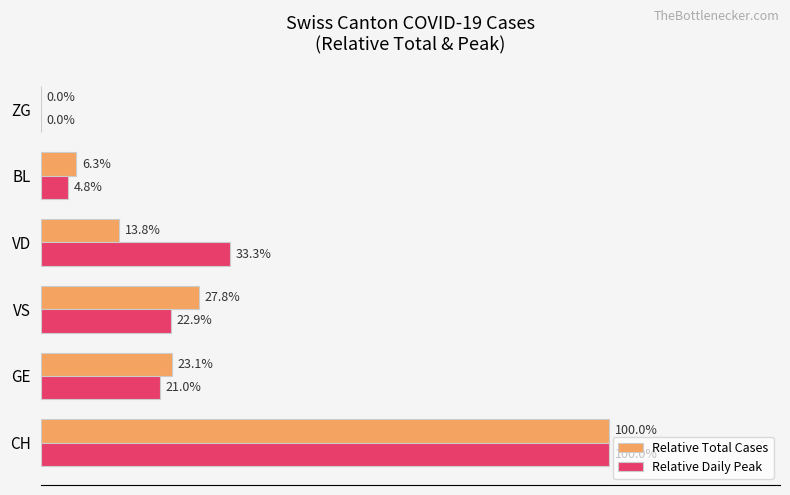

Which category has the highest value in the Relative Daily Peak series?

CH